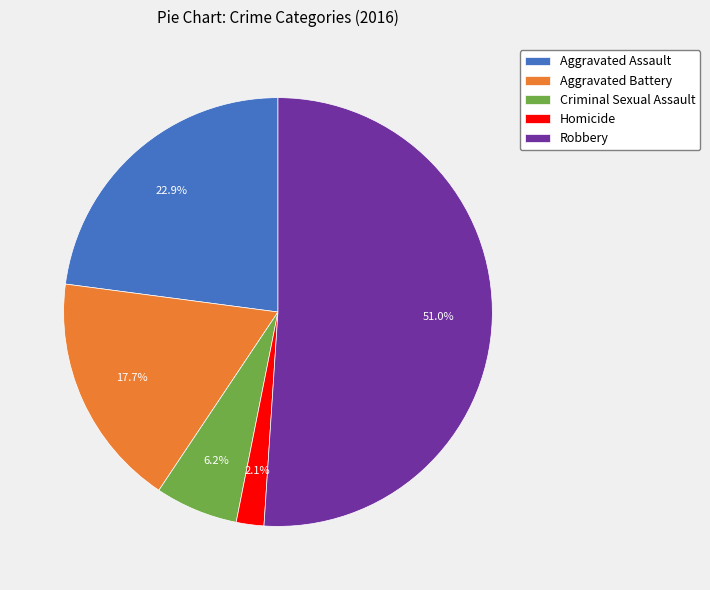

Between Criminal Sexual Assault and Robbery, which is larger?

Robbery